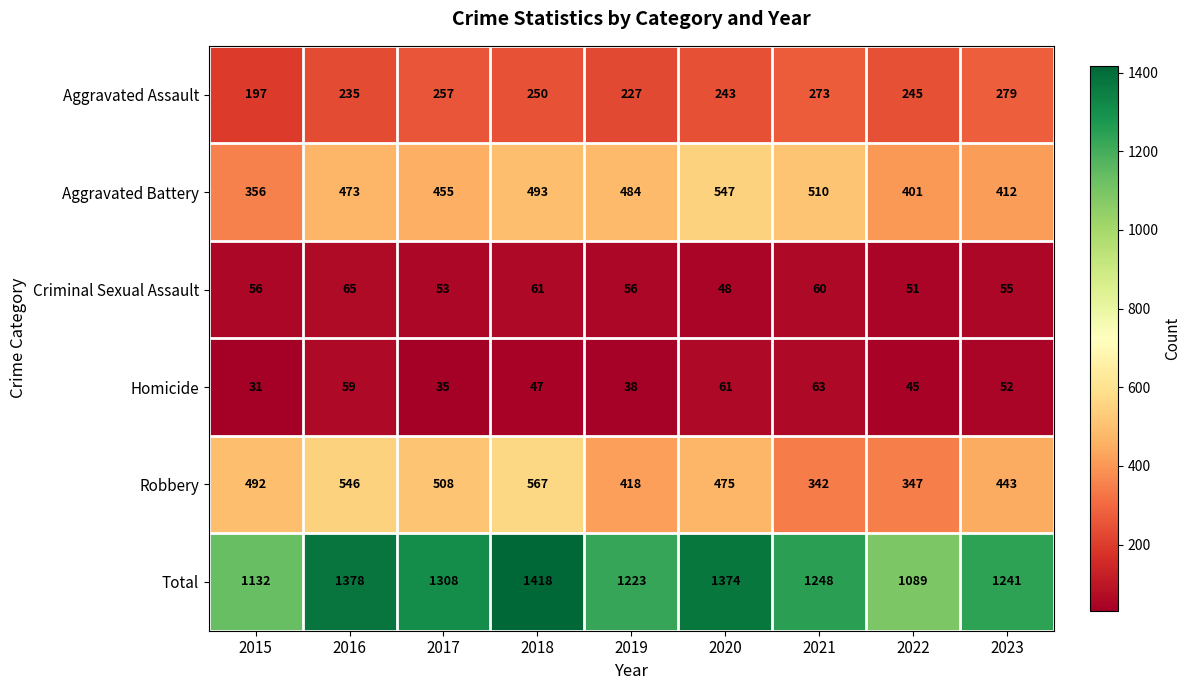

What is the difference between the maximum and minimum values in the Criminal Sexual Assault series?

17